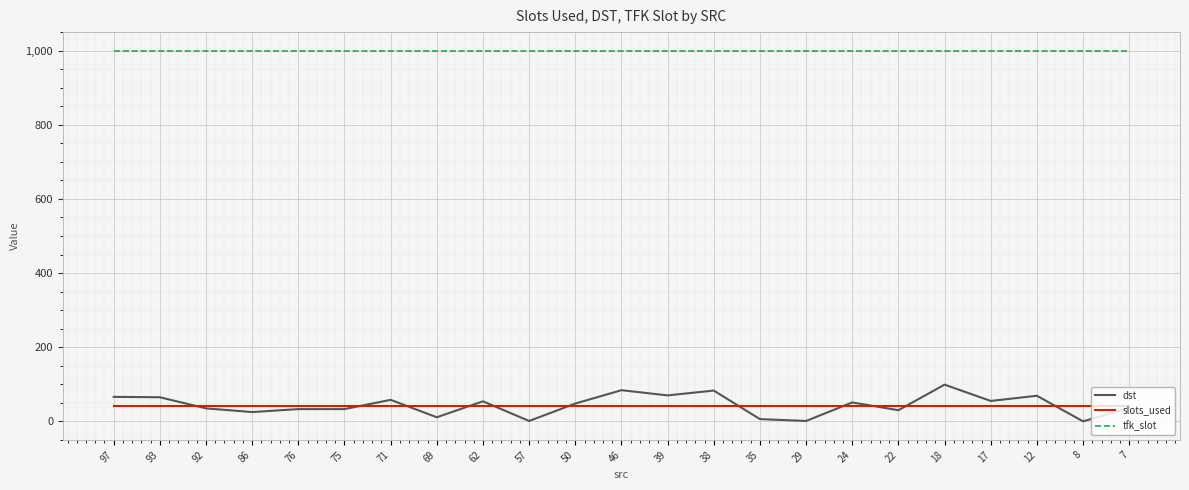

What is the sum of all dst values?

1013